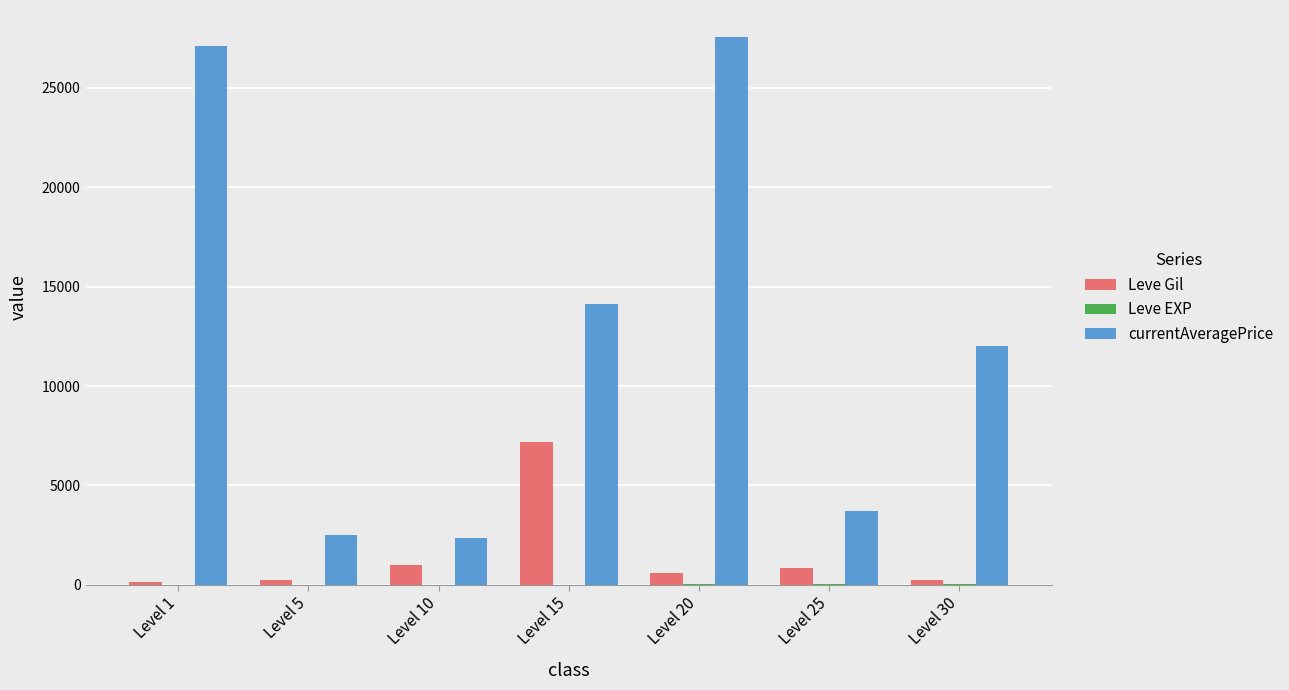

Which series has the largest total across all categories?

currentAveragePrice